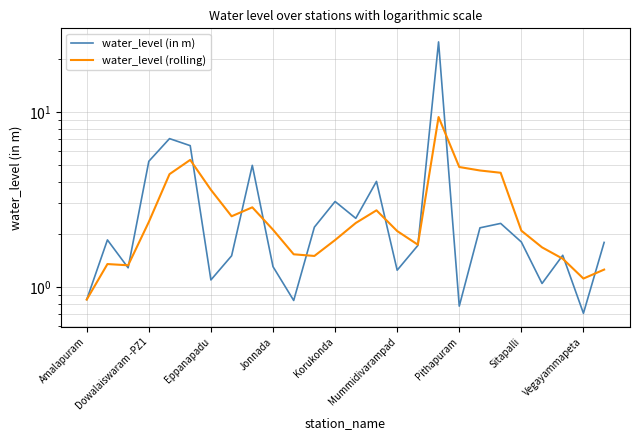

In water_level (rolling), how many points are lower than both neighbors (excluding endpoints)?

5